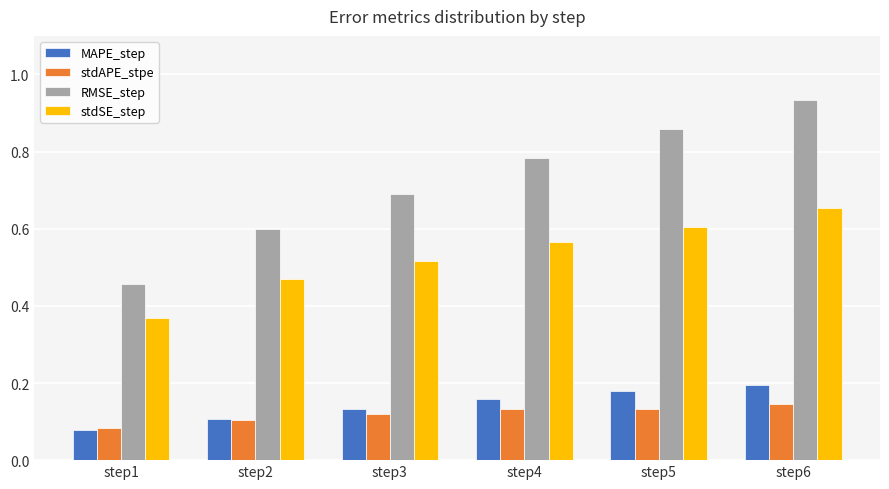

What is the sum of the RMSE_step values at step1 and step4?

1.2